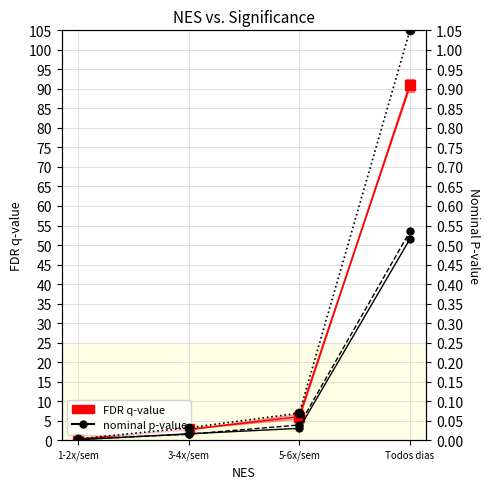

Which series changed the most between 3-4x/sem and 5-6x/sem?

FDR q-value (Niño)